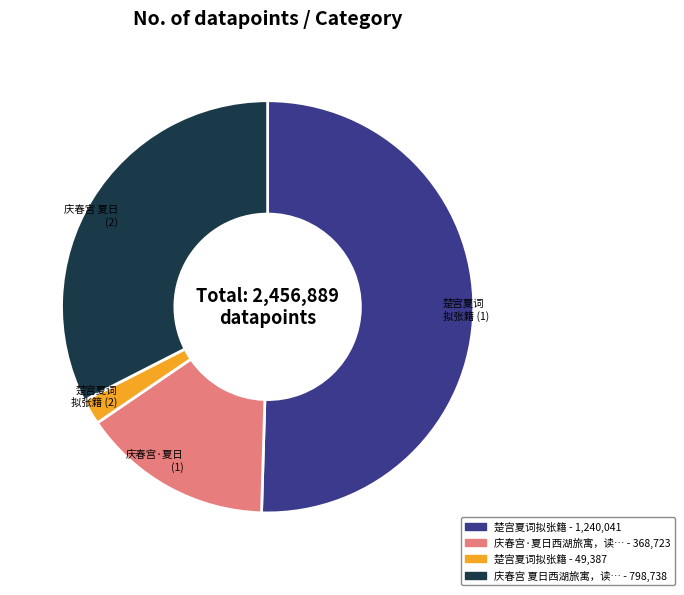

Is there any slice that represents more than half of the pie?

Yes